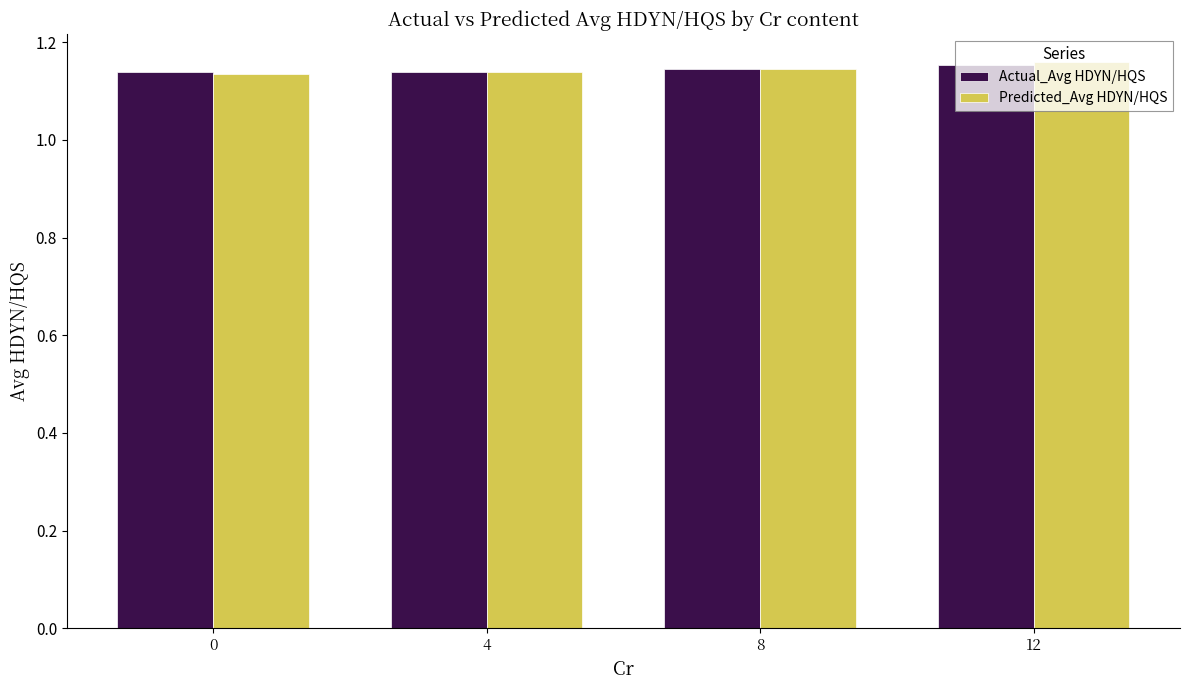

The value of Actual_Avg HDYN/HQS at 4 is 0.4. True or false?

False